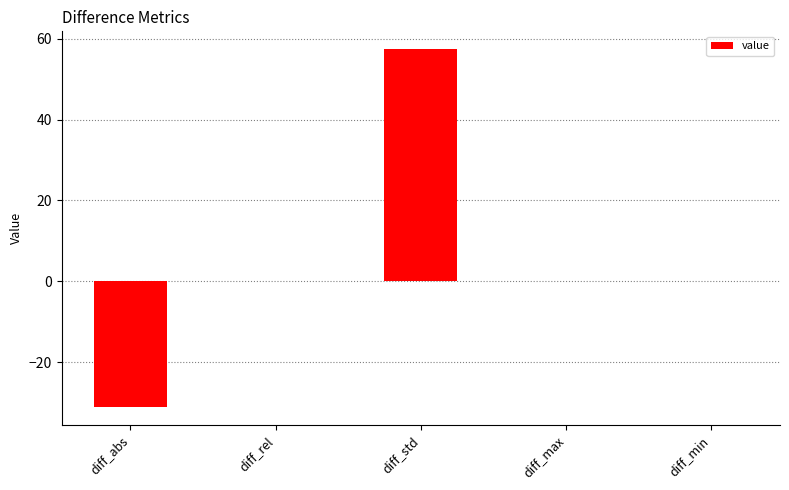

What is the average value?

5.3